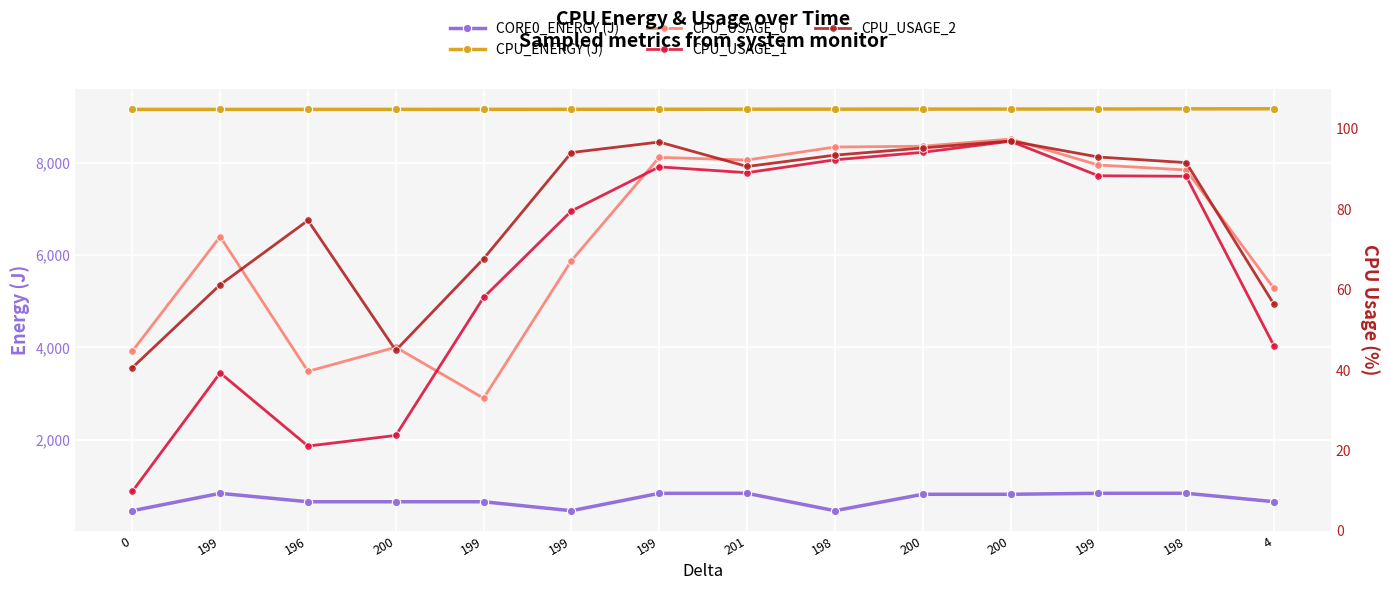

What is the sum of all CPU_USAGE_0 values?

1018.3